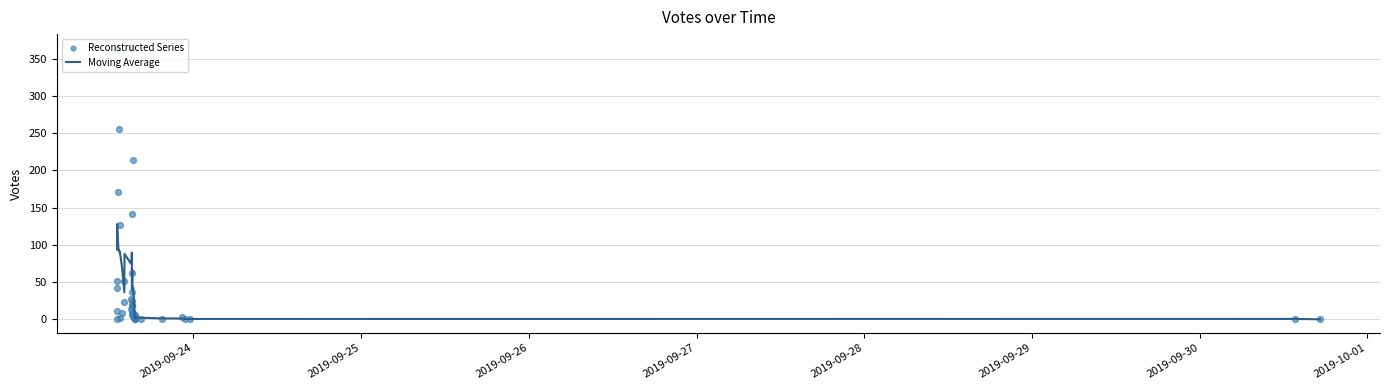

Which series has the largest total across all categories?

Reconstructed Series